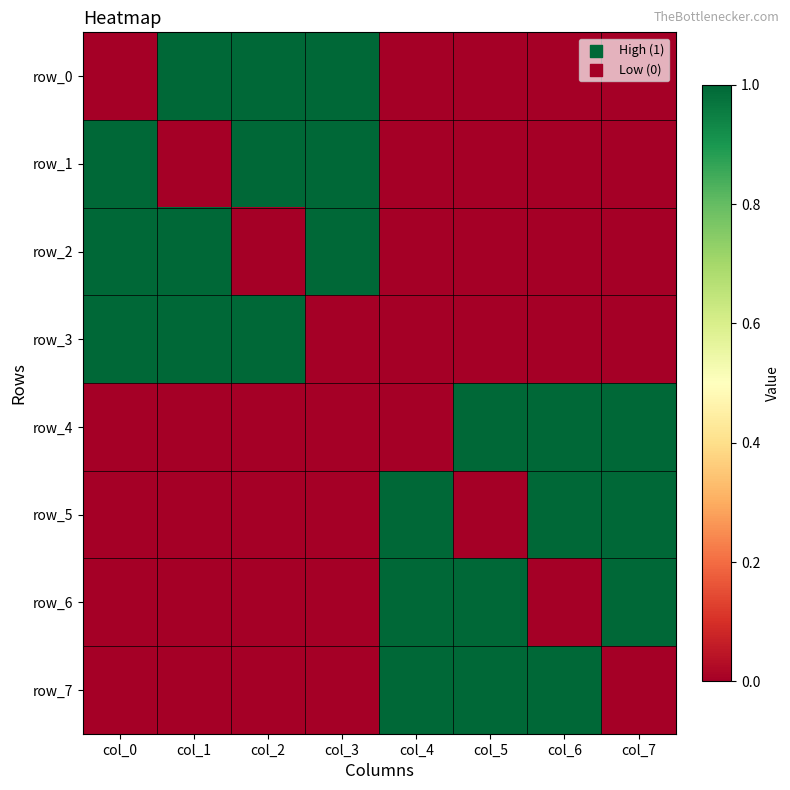

What is the sum of all row_0 values?

3